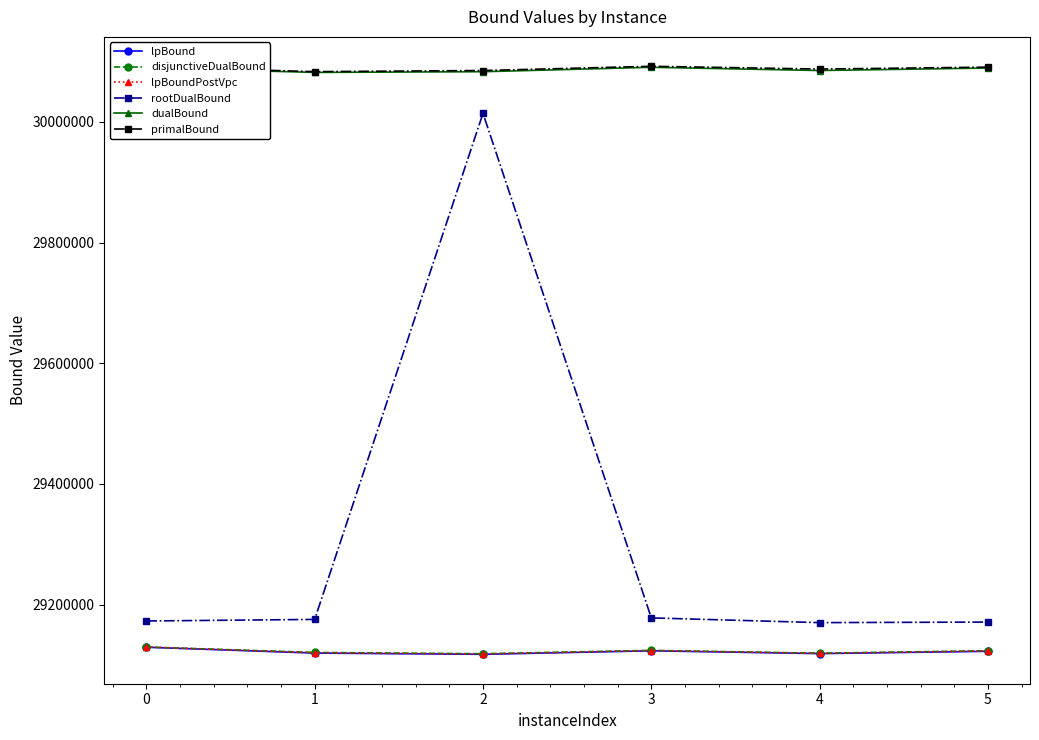

What is the value of the lpBoundPostVpc point at the 6th from the left?

29123308.6